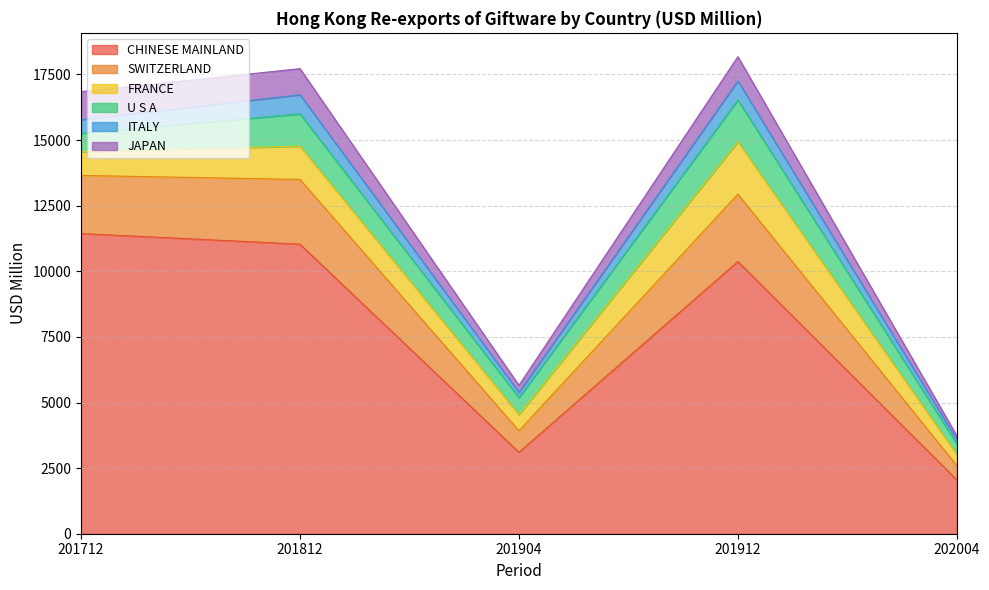

At which category does FRANCE reach its first local peak?

201812